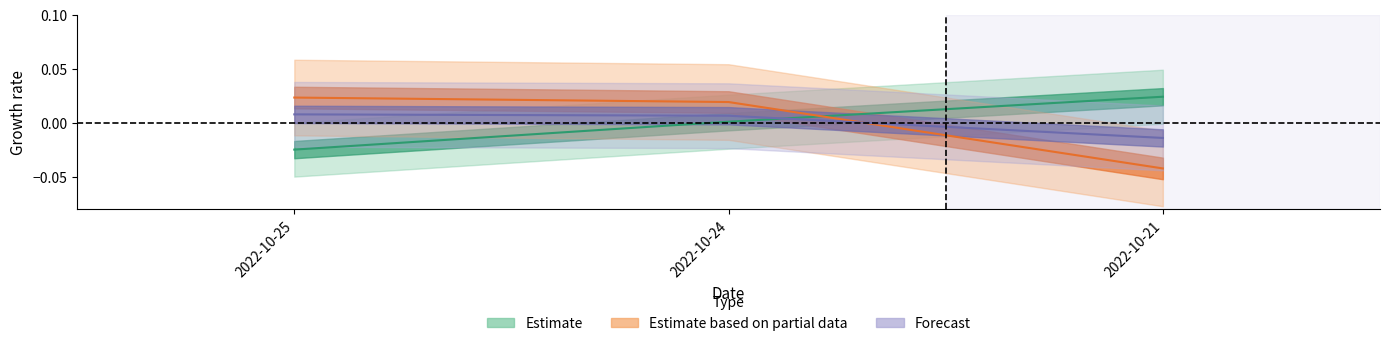

List the labels in order of price value, smallest first.

2022-10-25, 2022-10-24, 2022-10-21